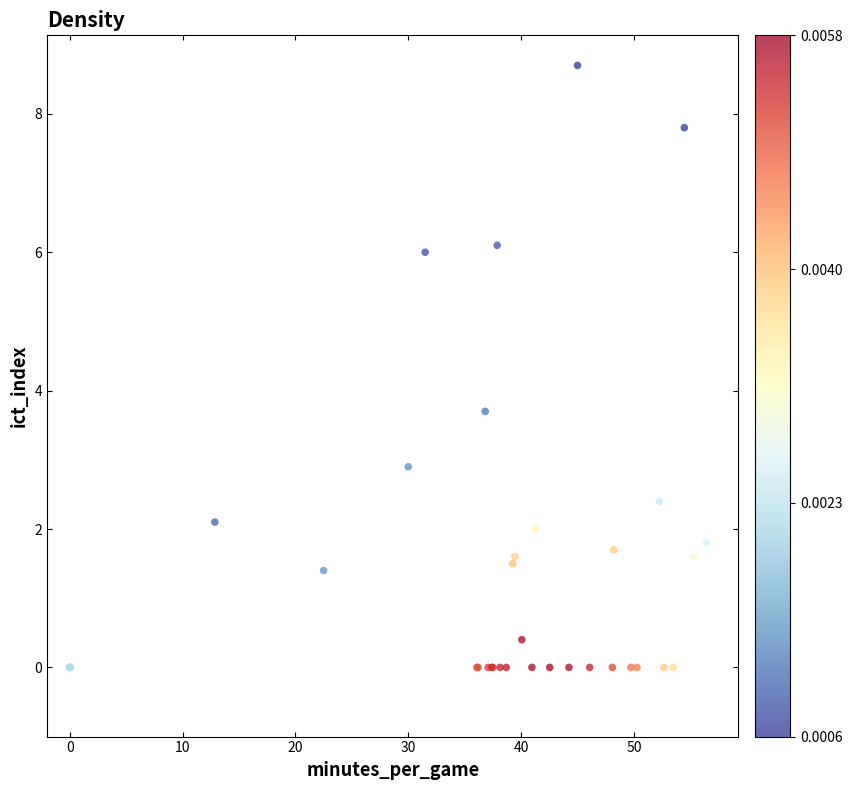

What Y value in the scatter plot is closest to 4?

3.7